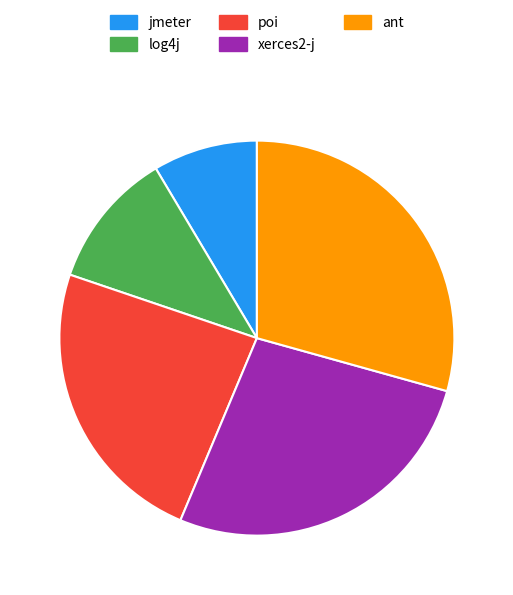

Rank the categories by value from lowest to highest.

jmeter, log4j, poi, xerces2-j, ant